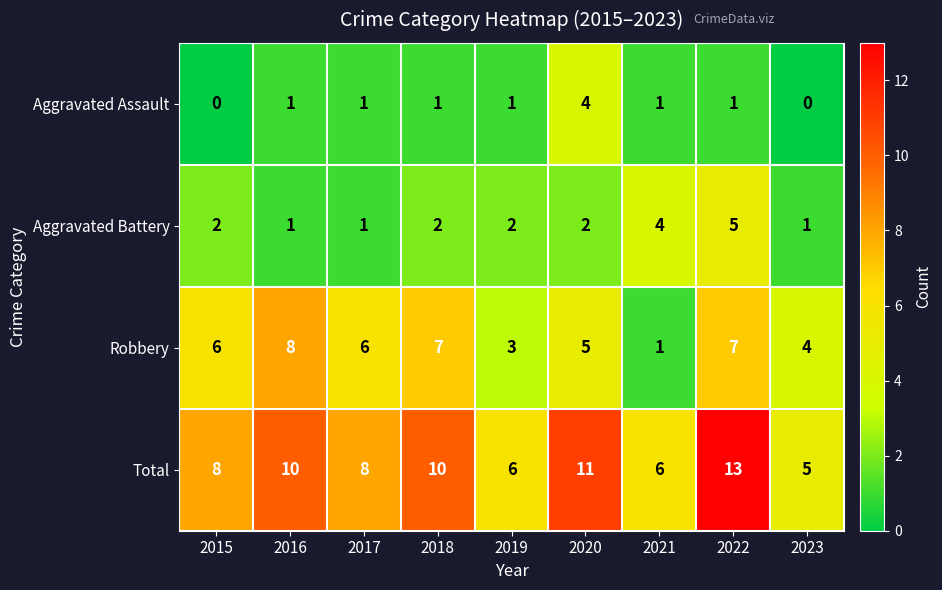

At 2015, list the series in order from largest to smallest.

Total, Robbery, Aggravated Battery, Aggravated Assault